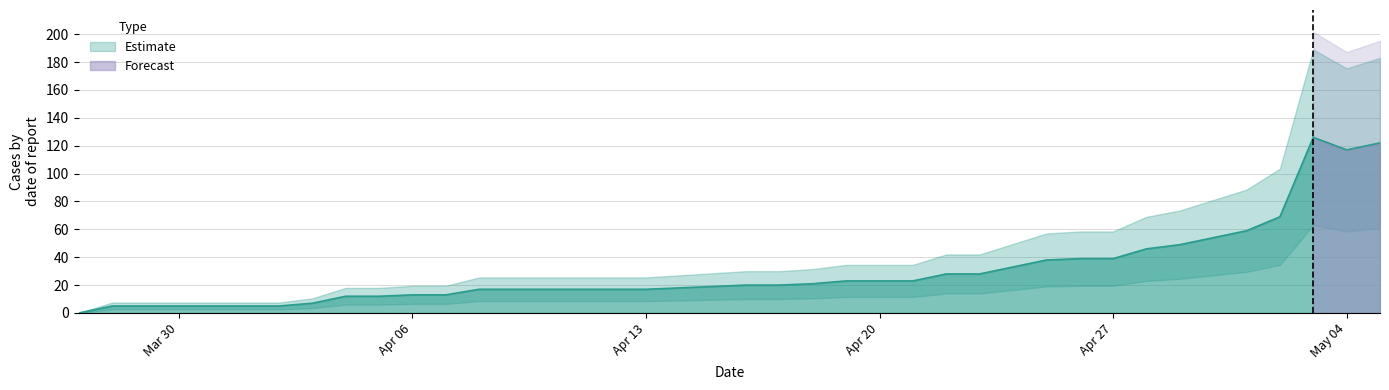

How many points are higher than both their immediate neighbors (excluding endpoints)?

1